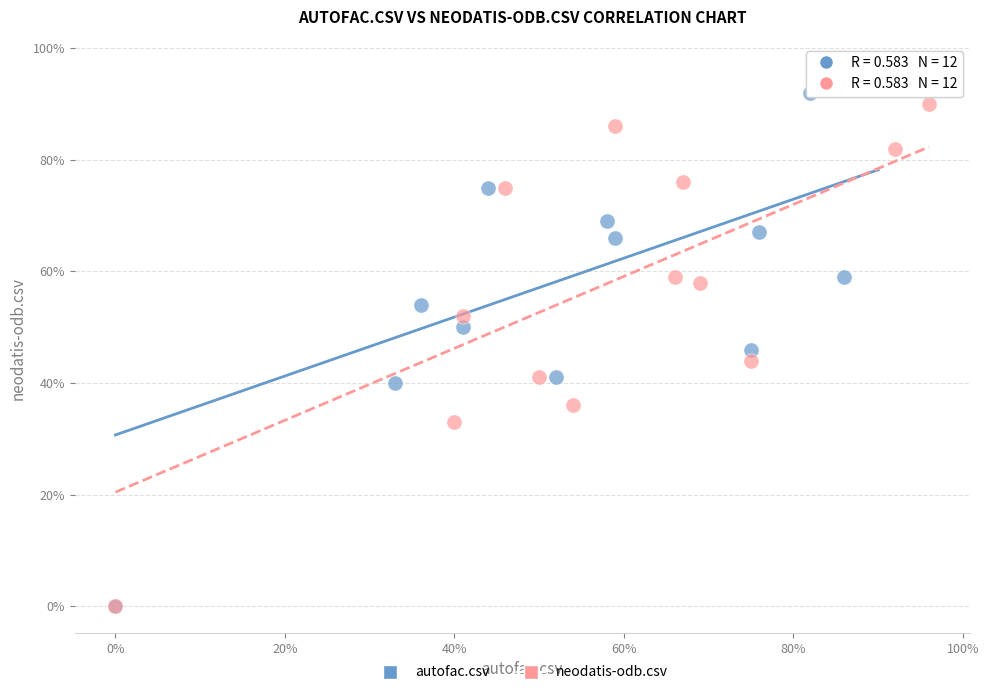

What are all the series names shown in the legend?

autofac.csv, neodatis-odb.csv